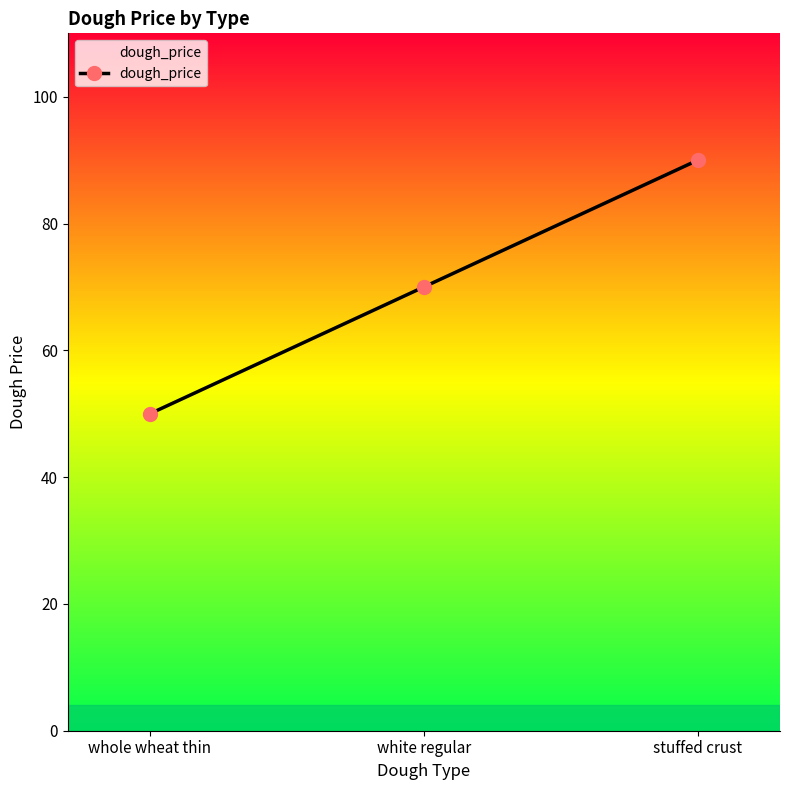

List the labels in order of value, largest first.

stuffed crust, white regular, whole wheat thin